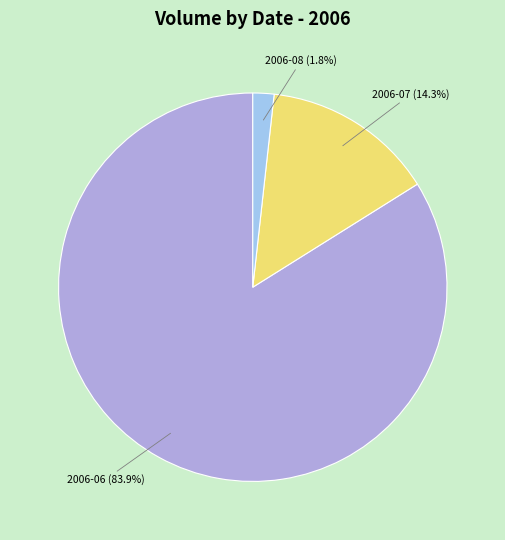

Is there a majority slice in this chart?

Yes